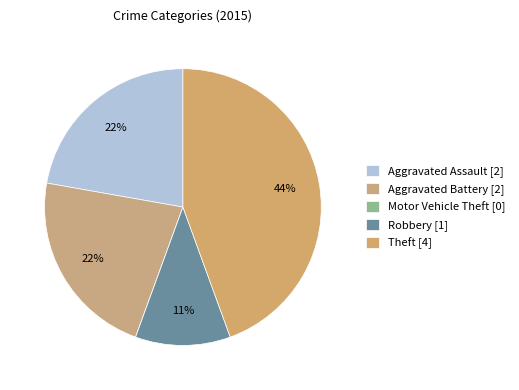

Which has a higher value, Robbery or Motor Vehicle Theft?

Robbery